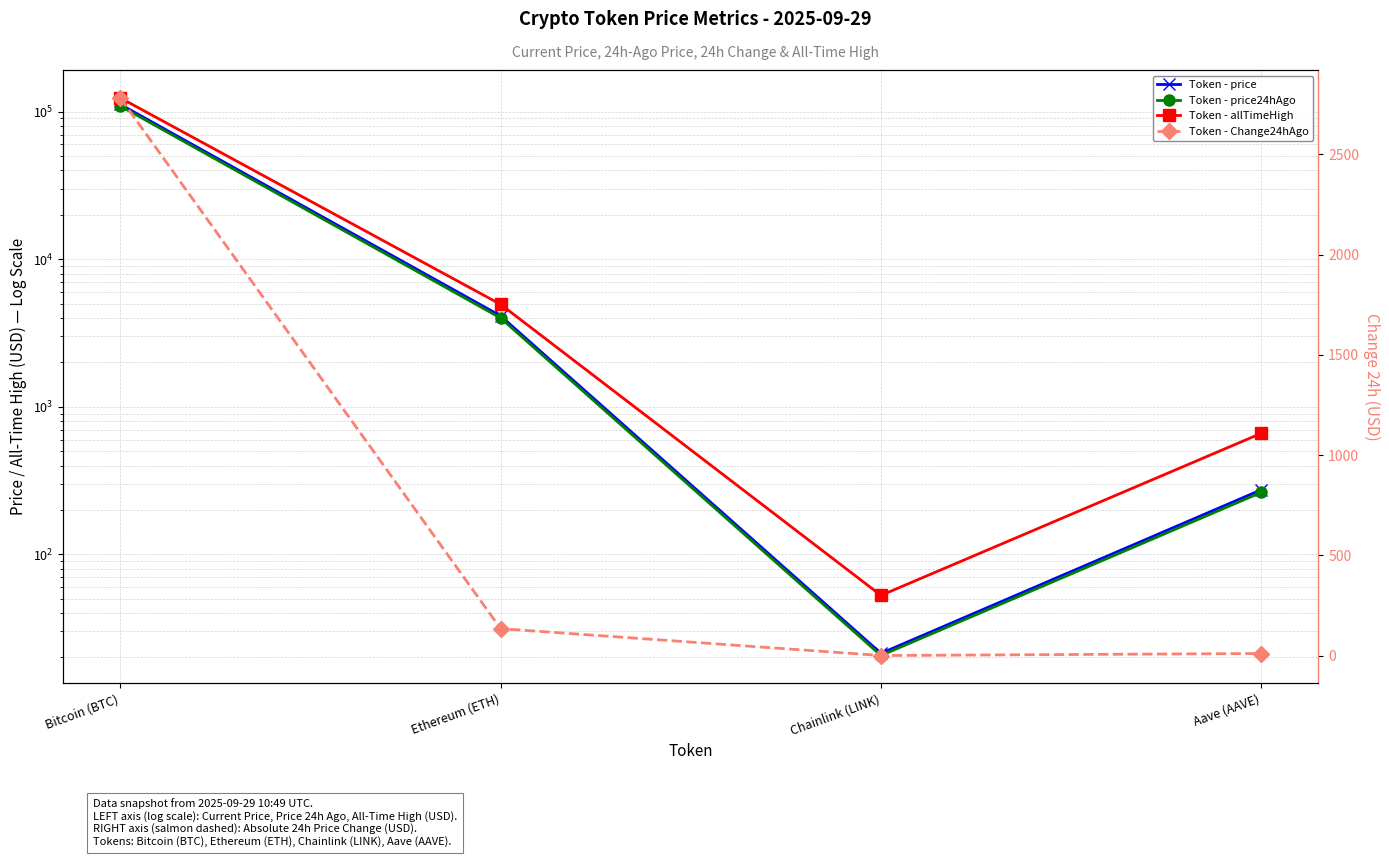

True or false: Token - price24hAgo and Token - allTimeHigh cross at least once.

False